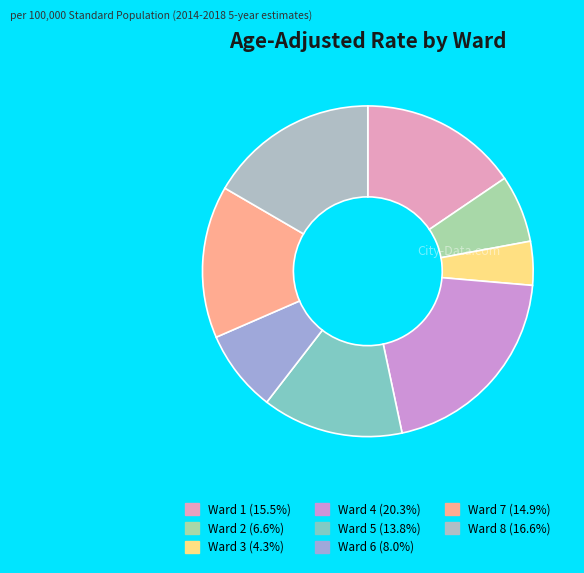

Count the number of slices in the pie.

8